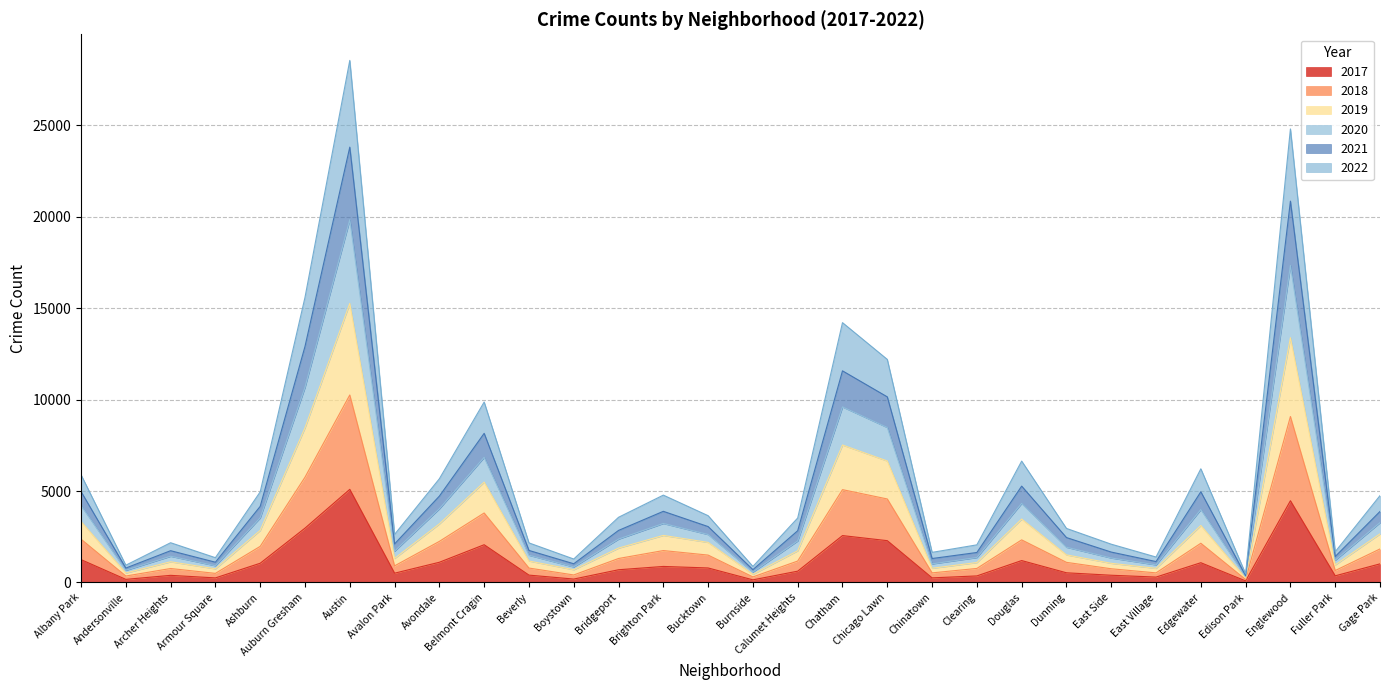

What are all the series names shown in the legend?

2017, 2018, 2019, 2020, 2021, 2022